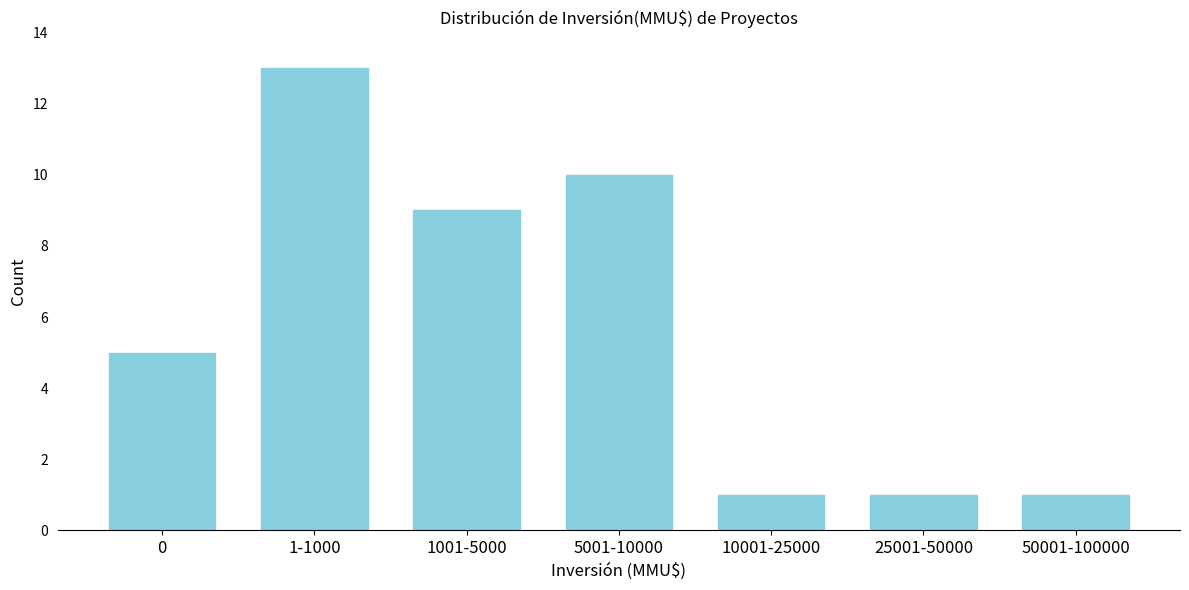

Reading right to left, what are all the values shown in this chart?

50001-100000=1	25001-50000=1	10001-25000=1	5001-10000=10	1001-5000=9	1-1000=13	0=5